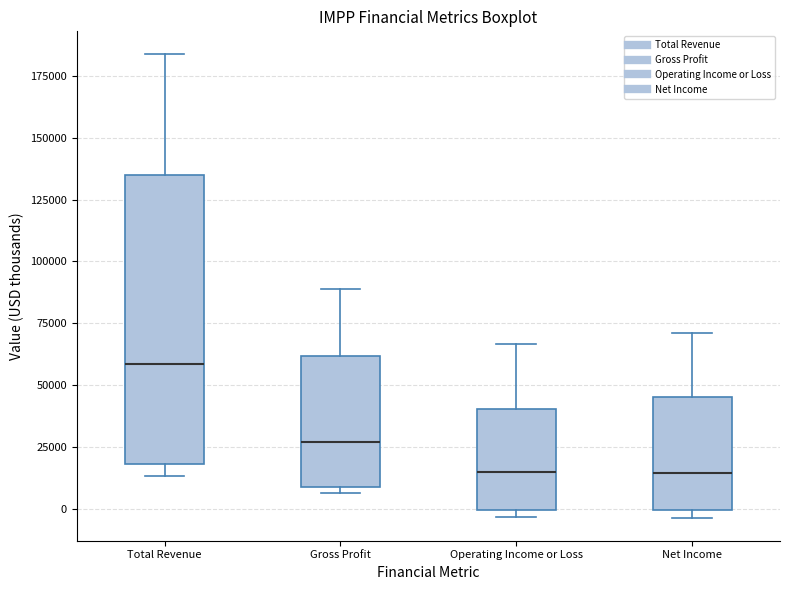

Where does the upper whisker of the box for Gross Profit end on the y-axis? The values are not printed on the chart, so give them approximately, as read against the axis.

90000